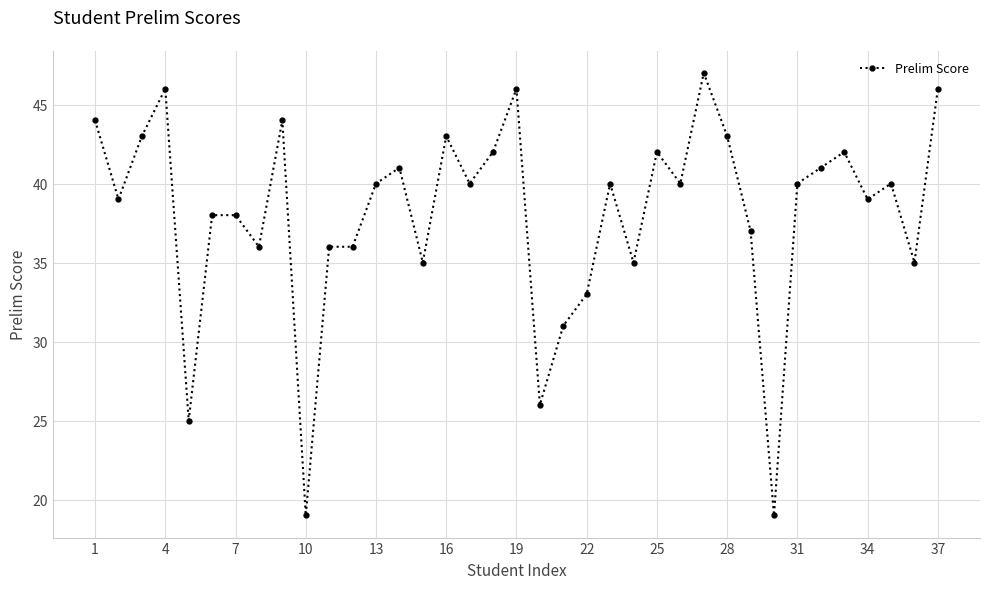

What is the value of the 25th point from the left?

42